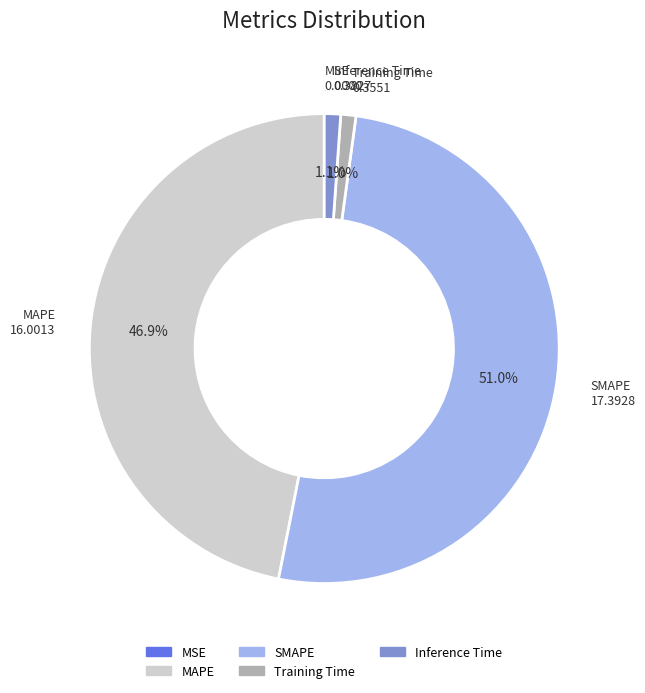

What percentage is the MAPE slice, to the nearest percent?

47%